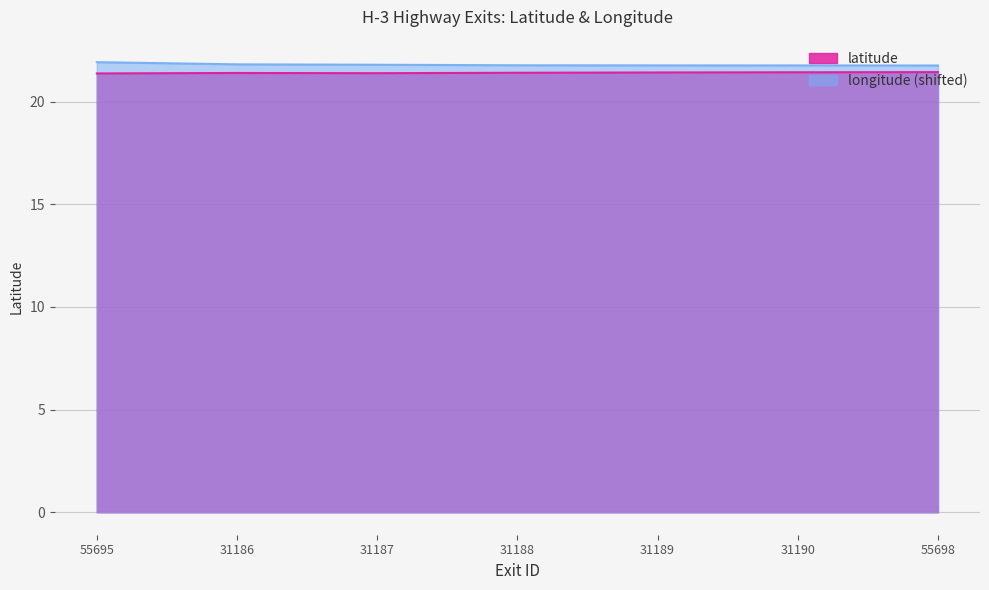

How many interior local peaks does the latitude series have?

1